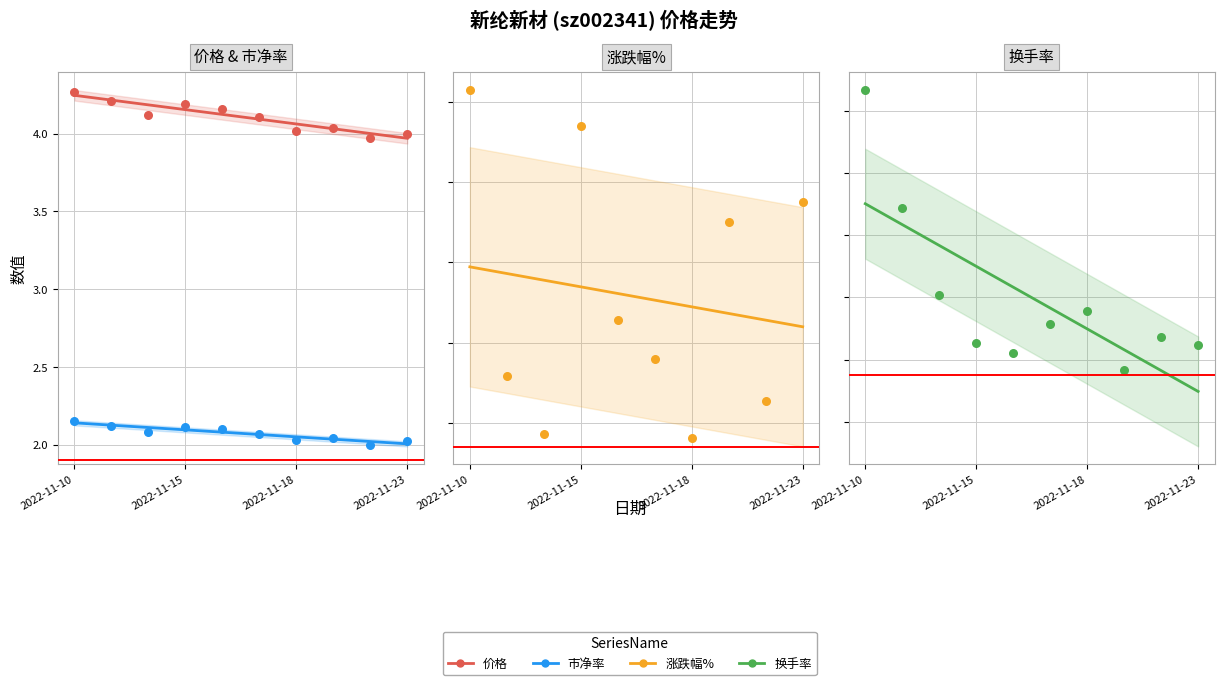

Which series contains the highest Y value?

价格